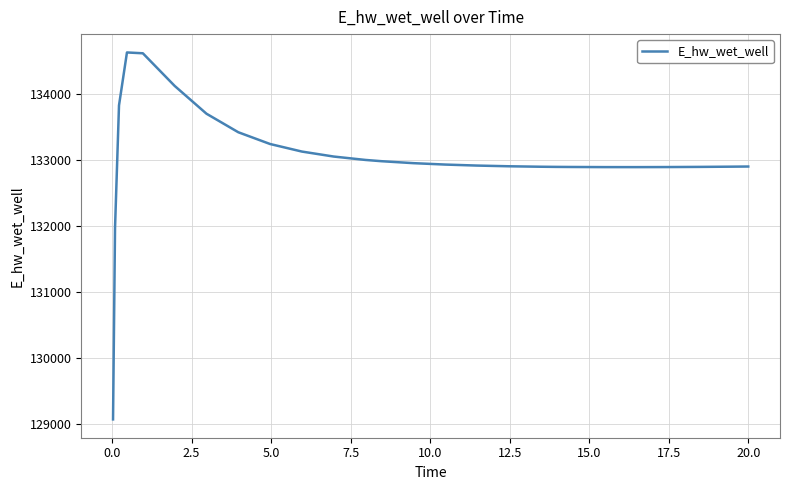

What is the minimum value shown in the chart?

129070.5